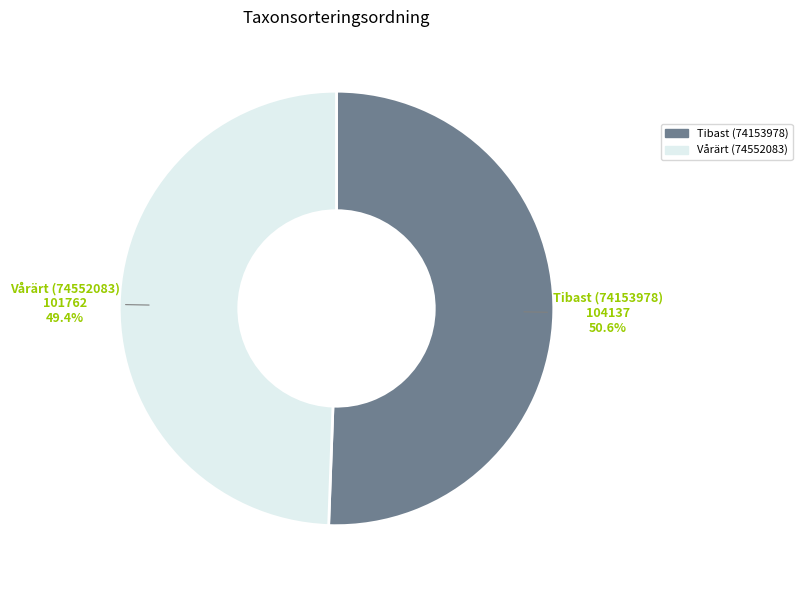

What is the smallest slice in the pie chart?

Vårärt (74552083)